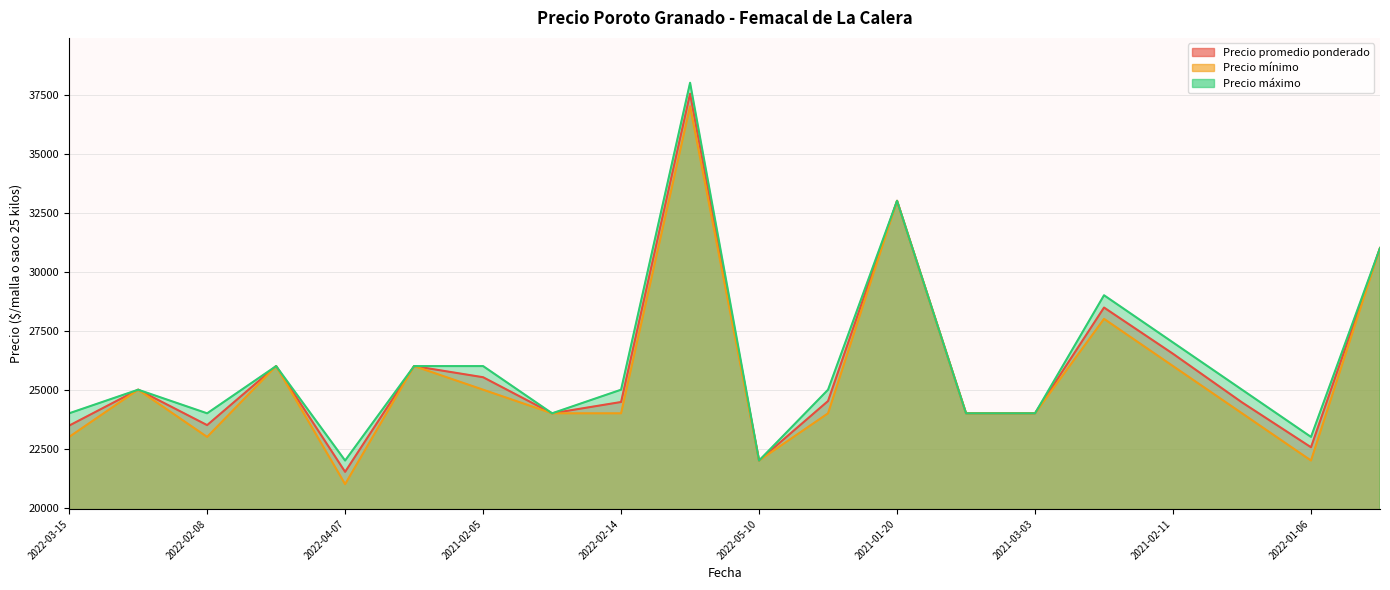

Which category has the highest value in the Precio mínimo series?

2021-11-18